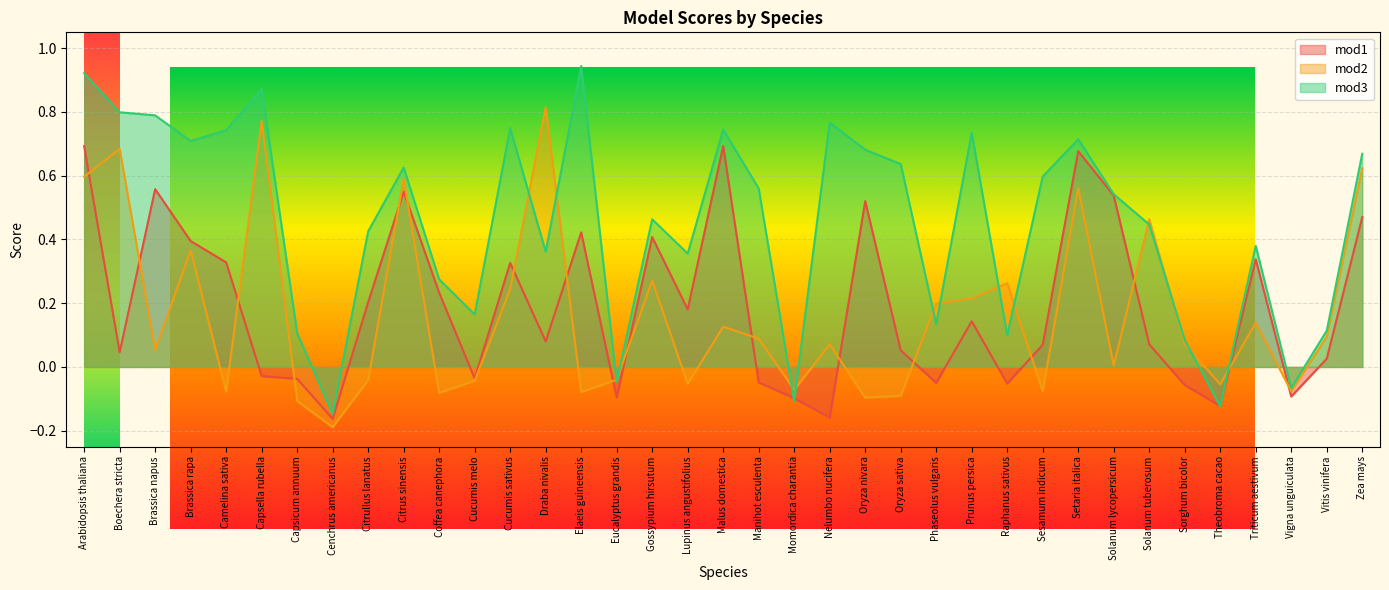

At Setaria italica, list the series in order from smallest to largest.

mod2, mod1, mod3